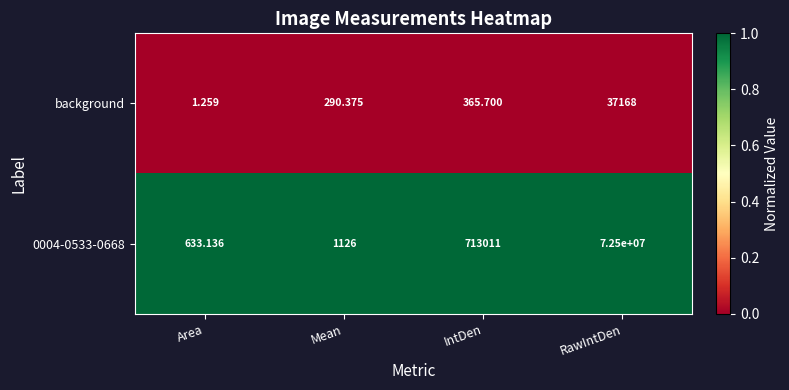

At which label is 0004-0533-0668 closest to 36250316?

IntDen